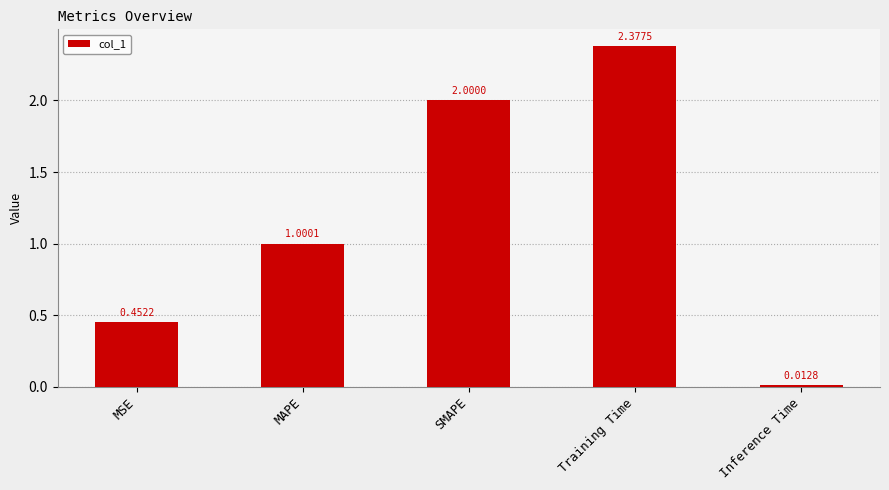

Rank the categories by value from highest to lowest.

Training Time, SMAPE, MAPE, MSE, Inference Time